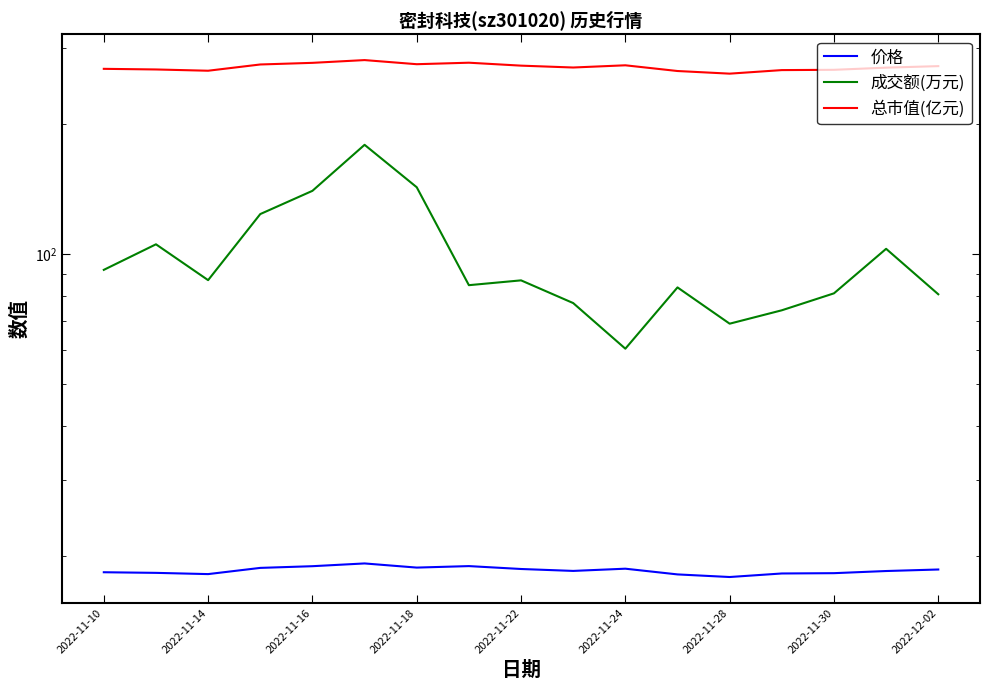

What is the spread (max minus min) of values at 13?

248.1